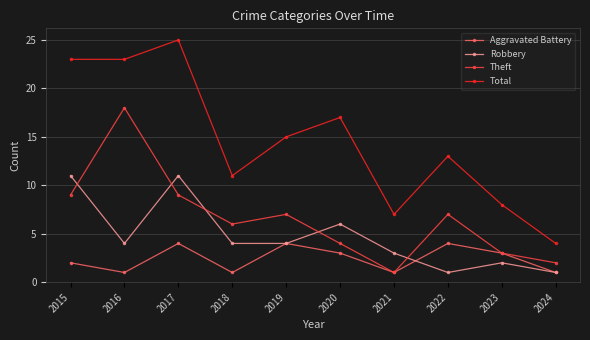

In Theft, how many points are higher than both neighbors (excluding endpoints)?

3